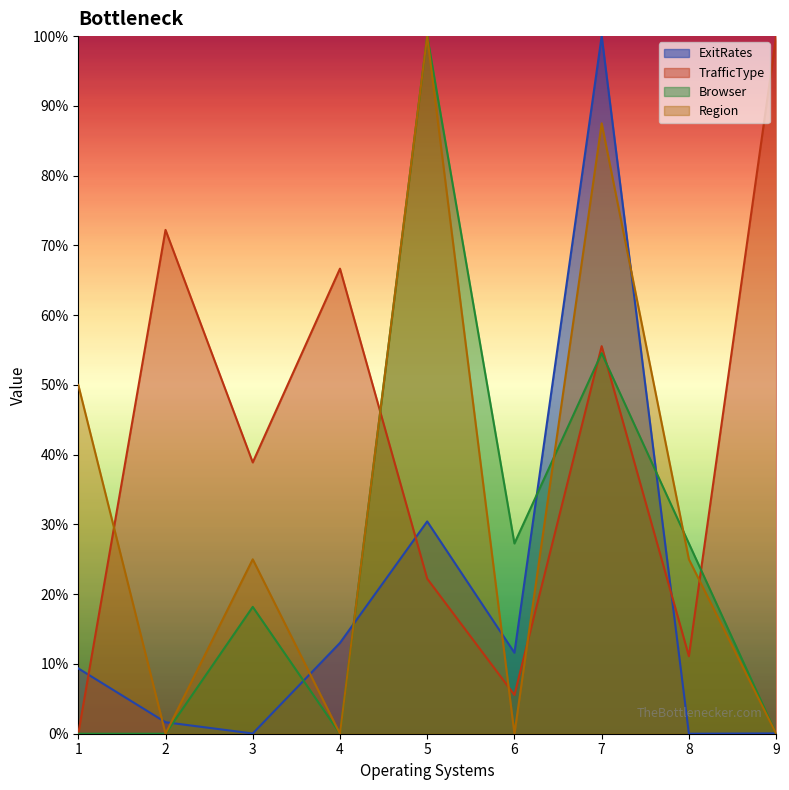

What are all the series names shown in the legend?

ExitRates, TrafficType, Browser, Region